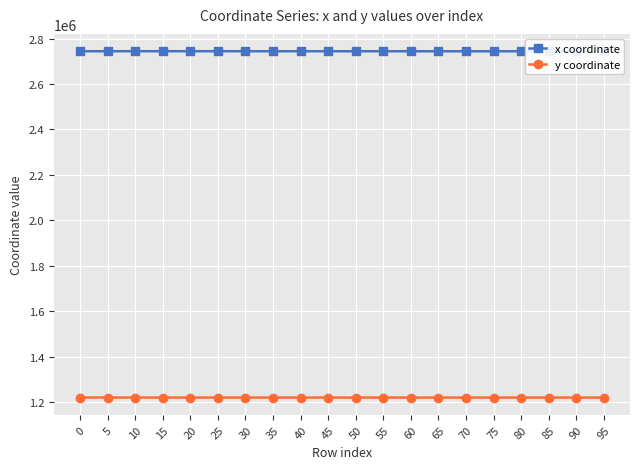

What is the value of the y coordinate point at the 13th from the left?

1219140.0